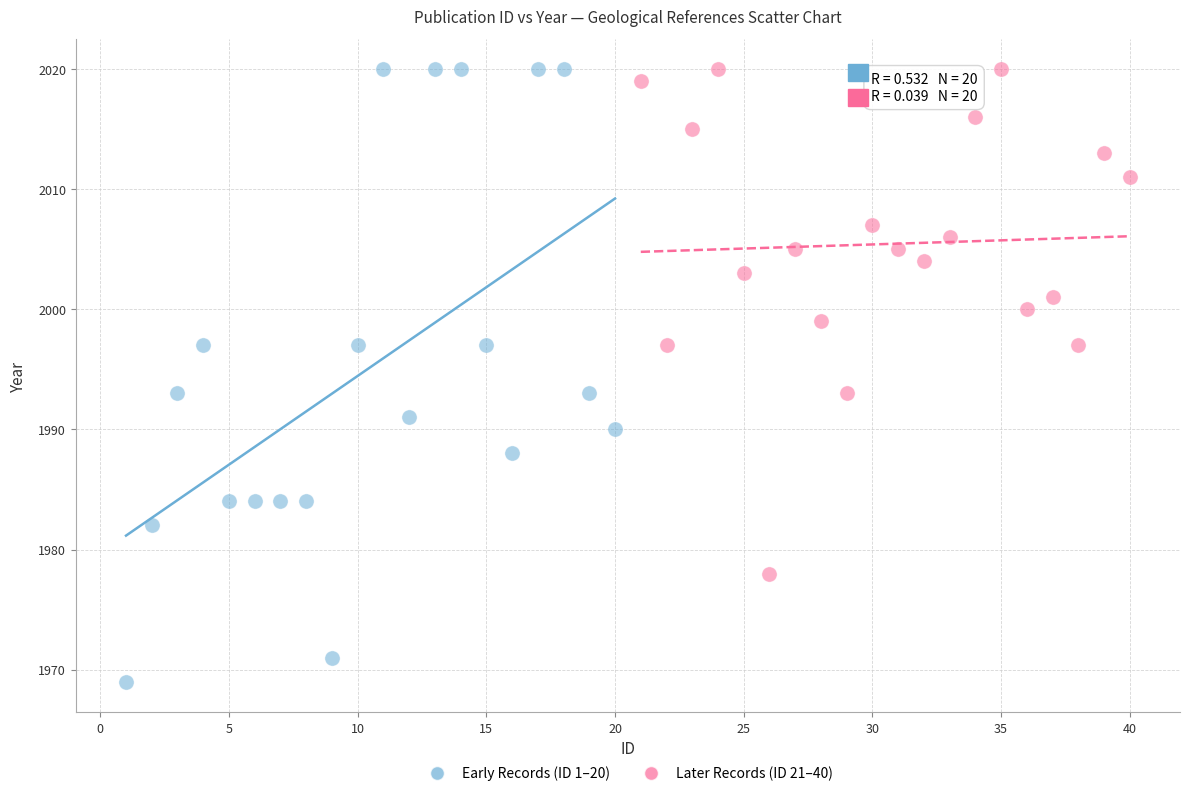

Which series reaches the minimum Y coordinate?

Early Records (ID 1–20)